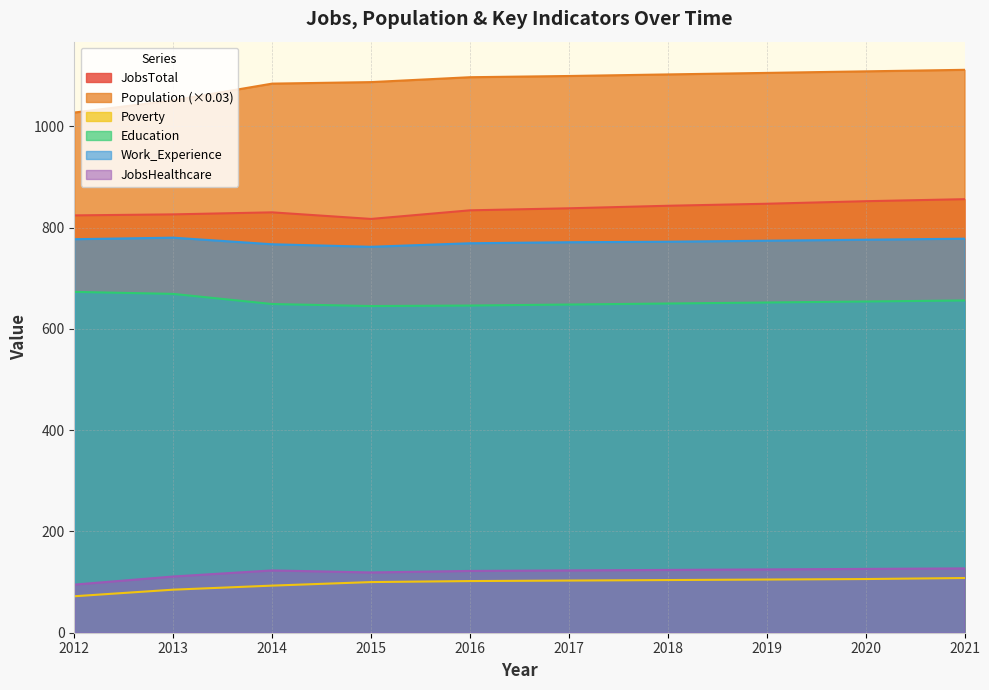

Between 2012 and 2014, which series saw the biggest shift?

Population (×0.03)